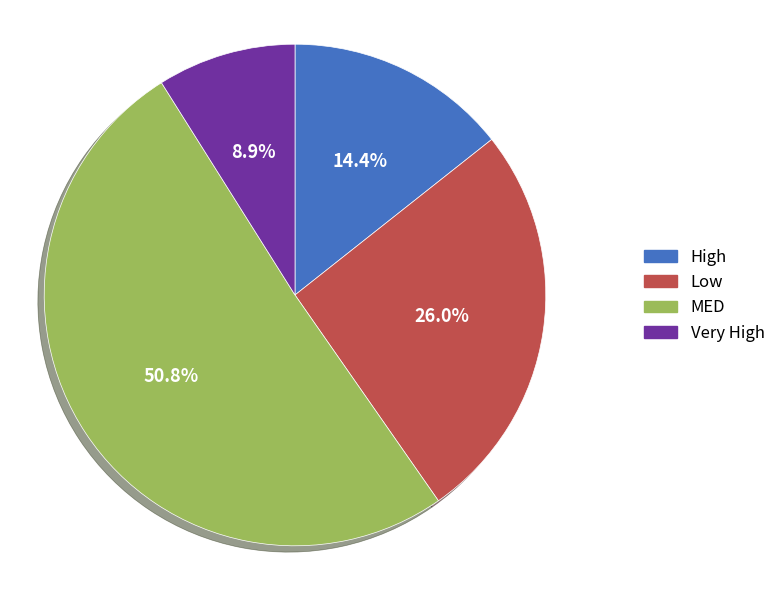

Is it true that MED is 36% of the pie?

False